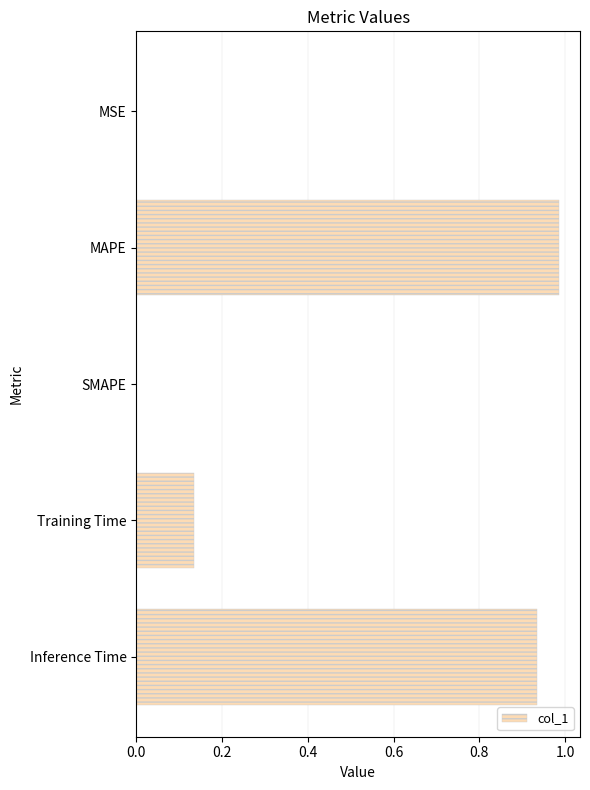

What is the change in value from MAPE to SMAPE?

-1.0